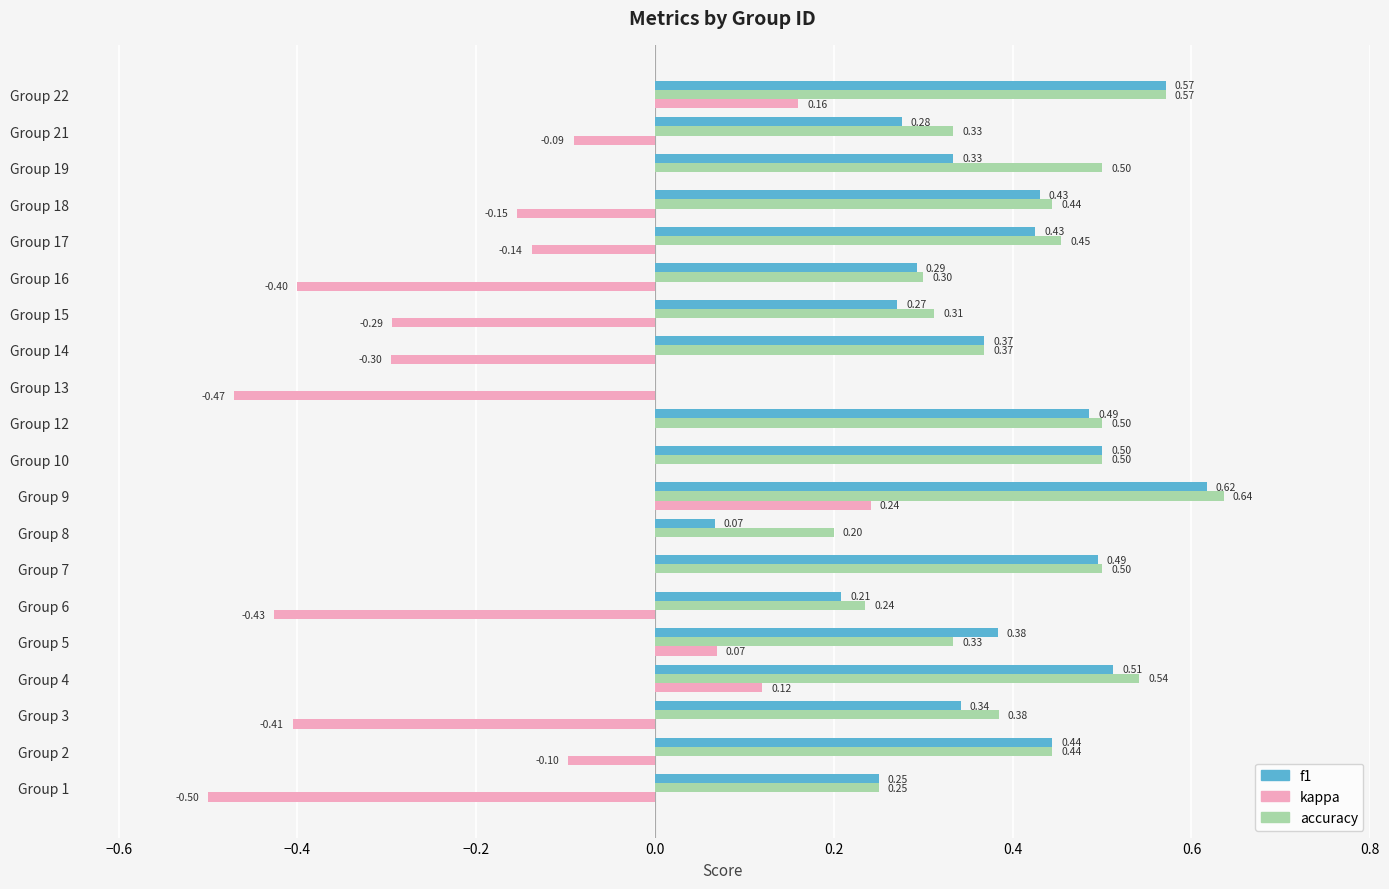

Which series has the widest spread of values?

kappa